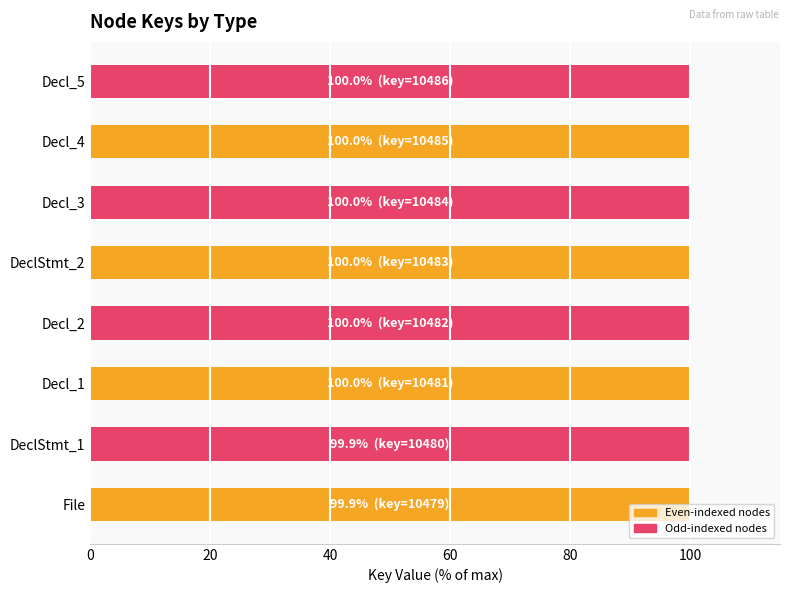

What is the greatest value displayed?

100.0